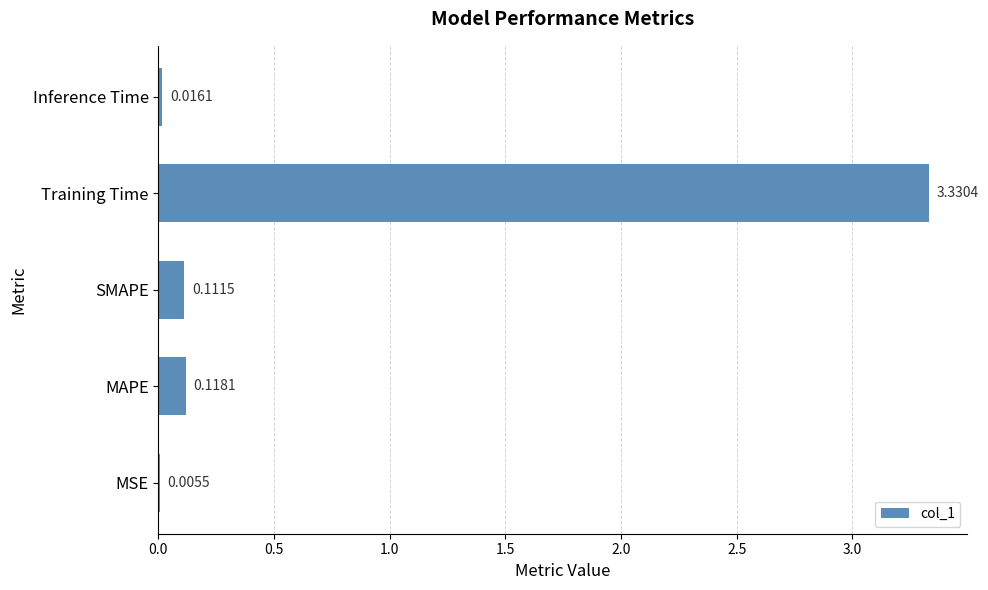

Where is the data nearest to the value 1?

MAPE